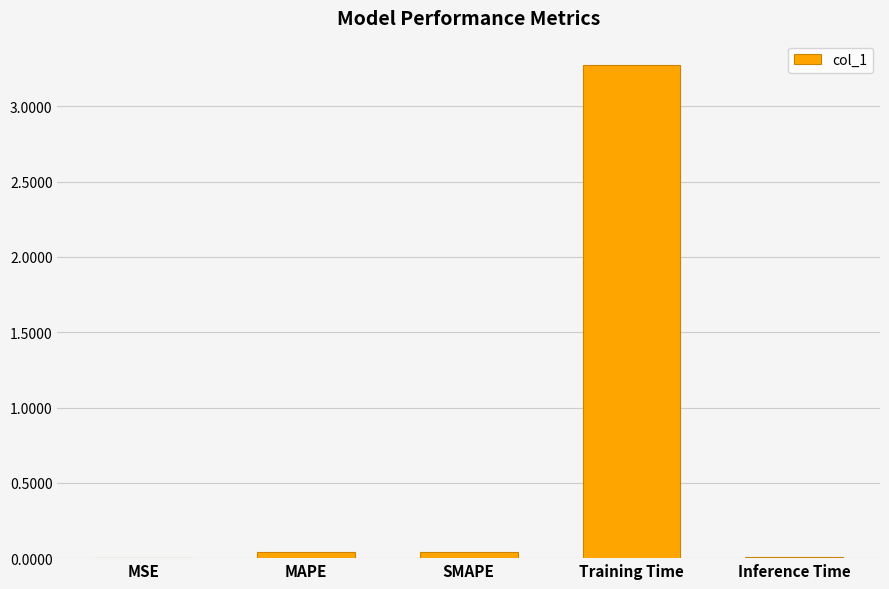

True or false: the data shows 3.3 at Training Time.

True